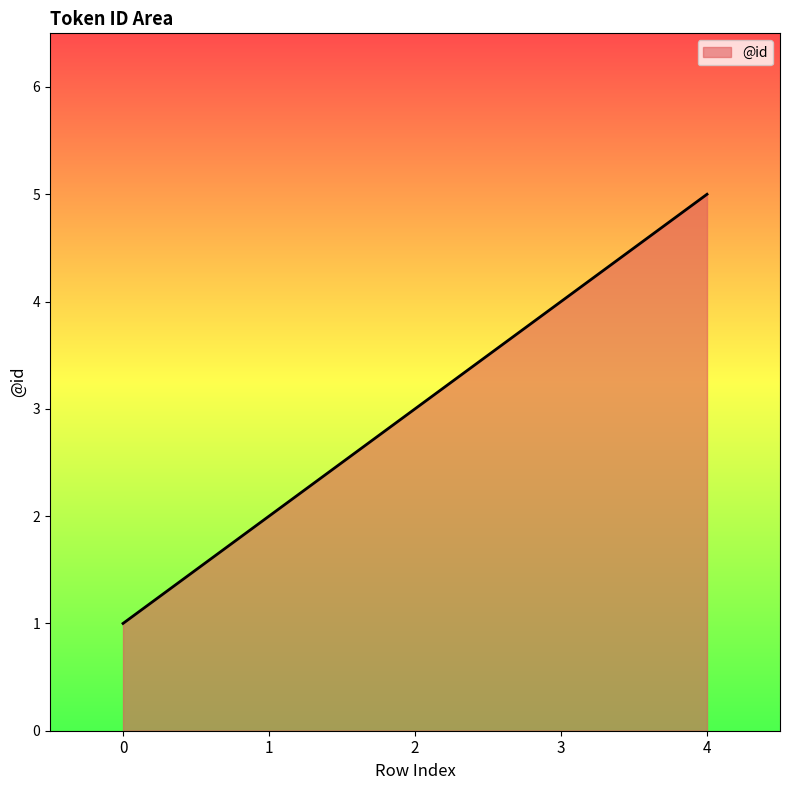

What is the greatest value displayed?

5